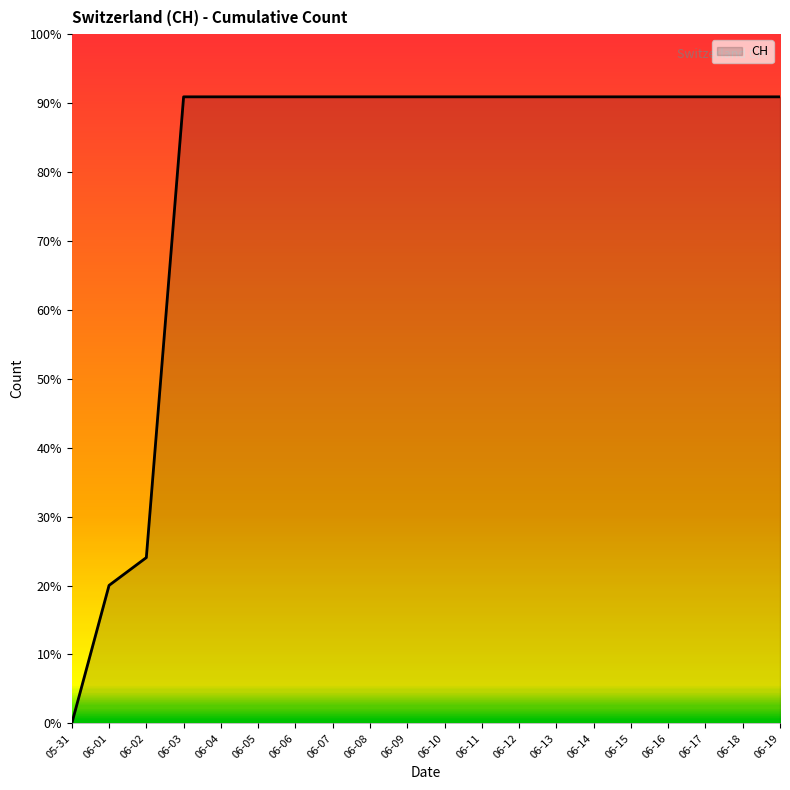

List the labels in order of value, largest first.

06-03, 06-04, 06-05, 06-06, 06-07, 06-08, 06-09, 06-10, 06-11, 06-12, 06-13, 06-14, 06-15, 06-16, 06-17, 06-18, 06-19, 06-02, 06-01, 05-31